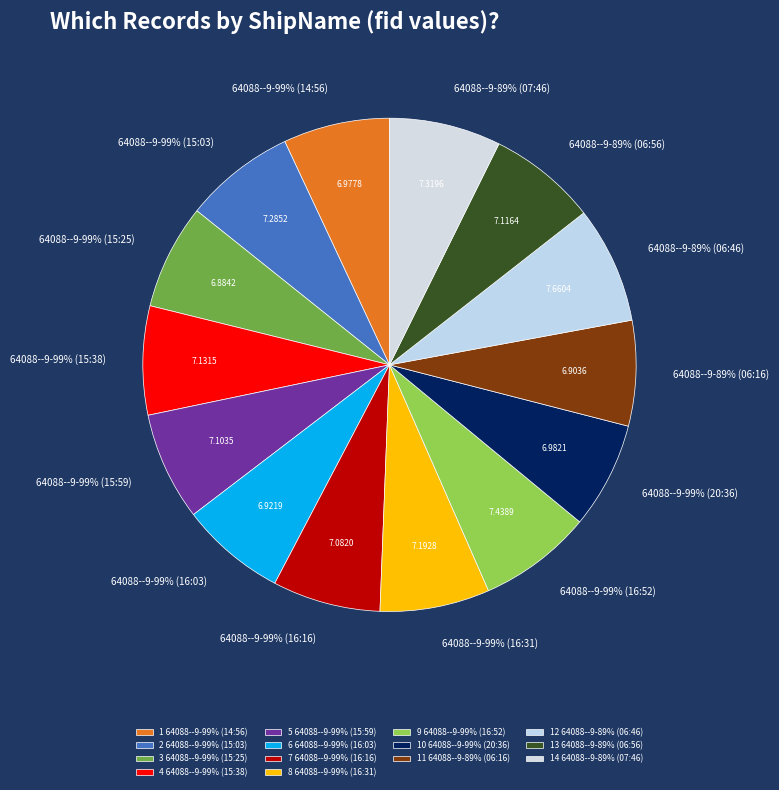

Which category has the smallest portion of the pie?

64088--9-99% (15:25)